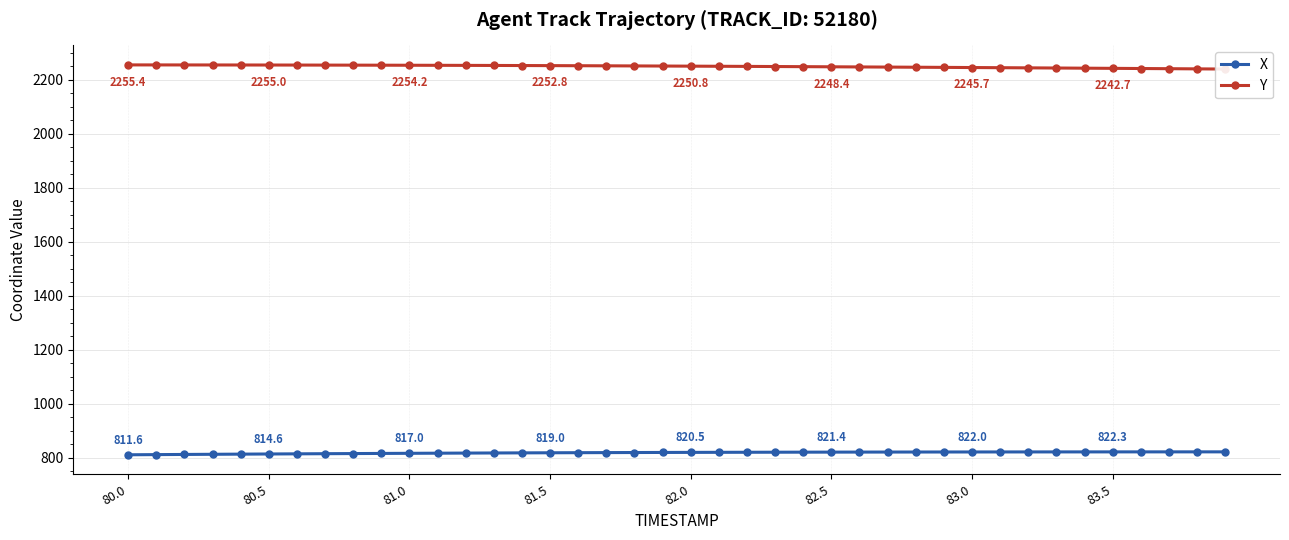

Where is Y nearest to the value 2247?

28